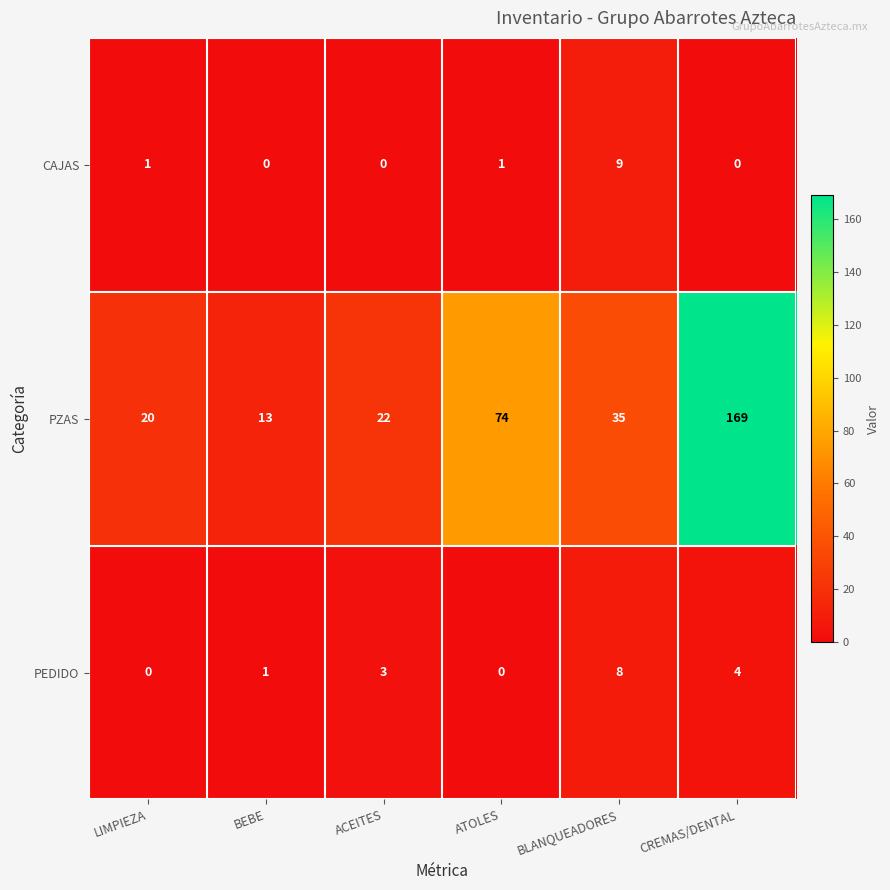

What is the difference between the highest and lowest values at BEBE?

13